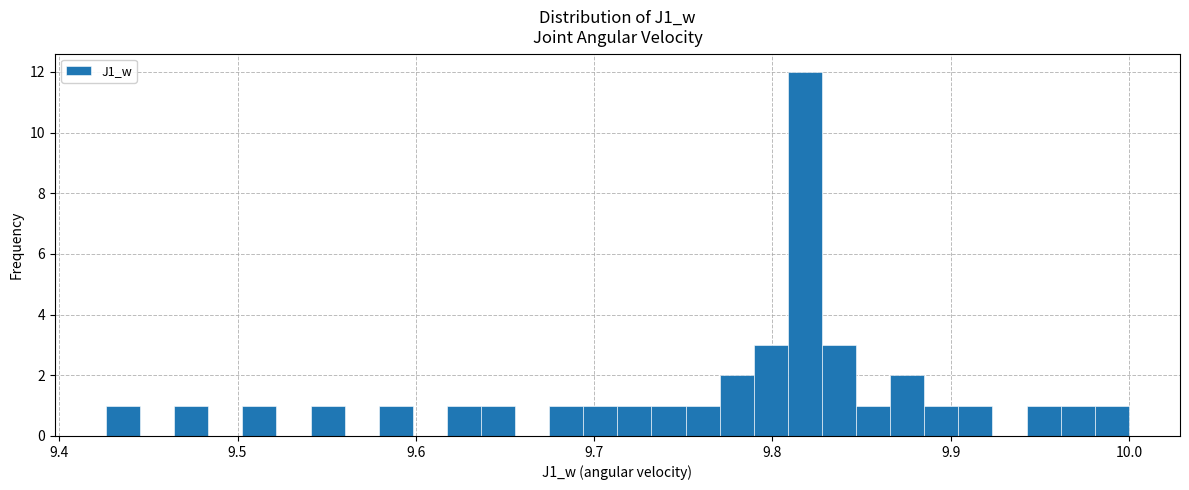

Read against the x-axis, roughly where is the centre of the tallest bar?

9.82